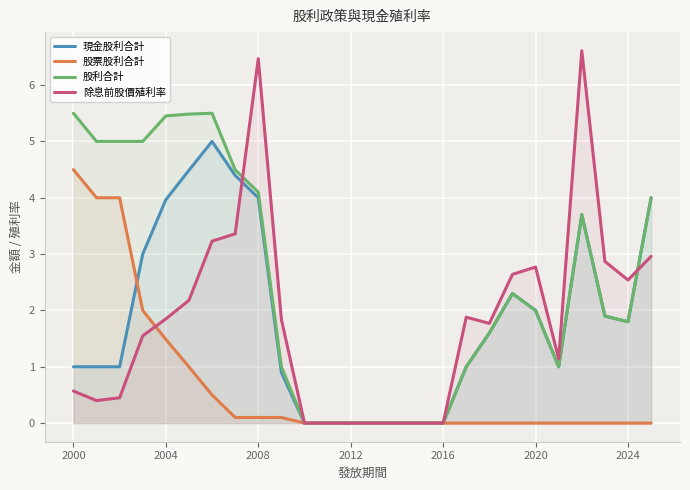

Which series ends up on top after the final intersection of 股票股利合計 and 除息前股價殖利率?

除息前股價殖利率